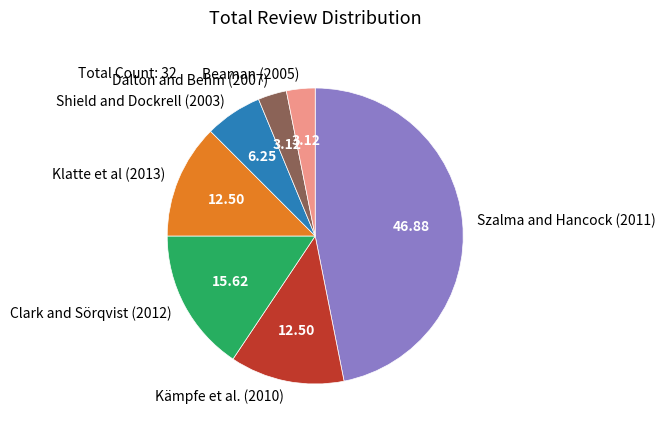

Does Beaman (2005) account for over 50% of the chart?

No